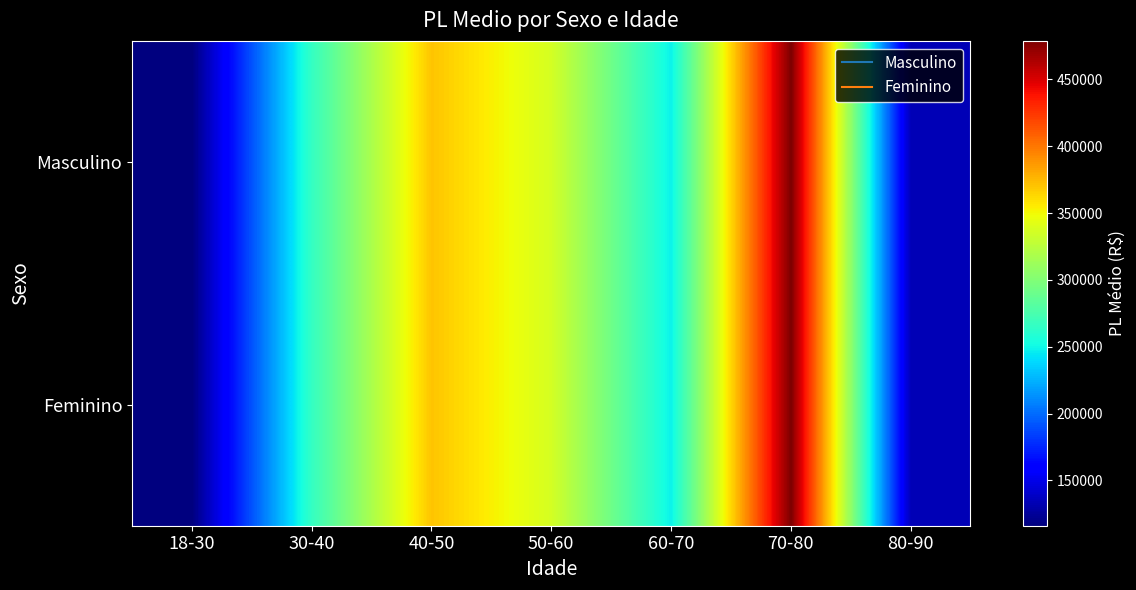

Rank the series by their maximum value, from highest to lowest.

Masculino, Feminino